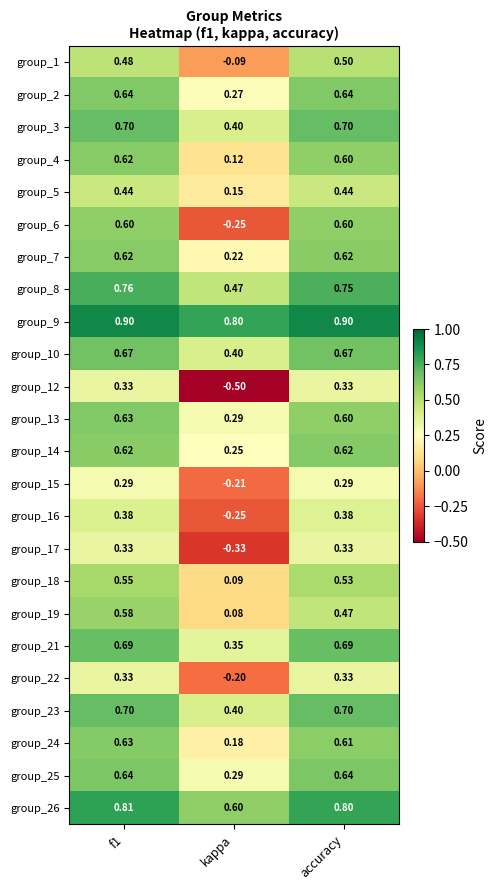

What is the smallest value displayed?

-0.5